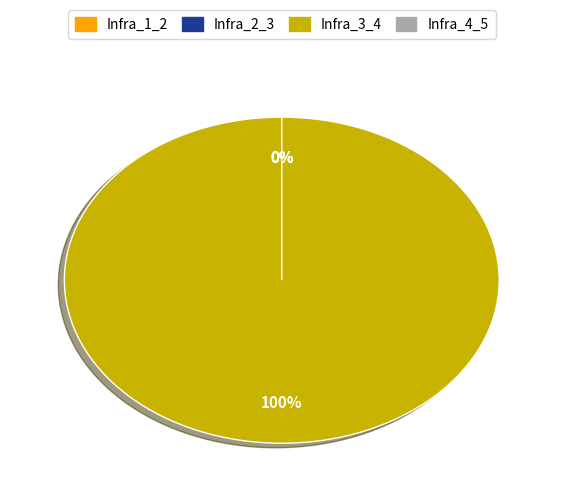

Which slice is the largest?

Infra_3_4